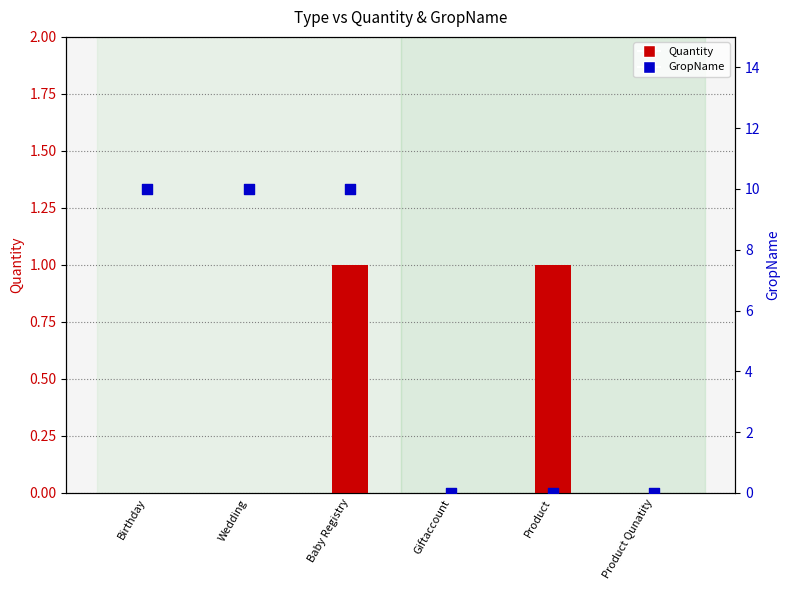

Which series reaches the maximum Y coordinate?

GropName